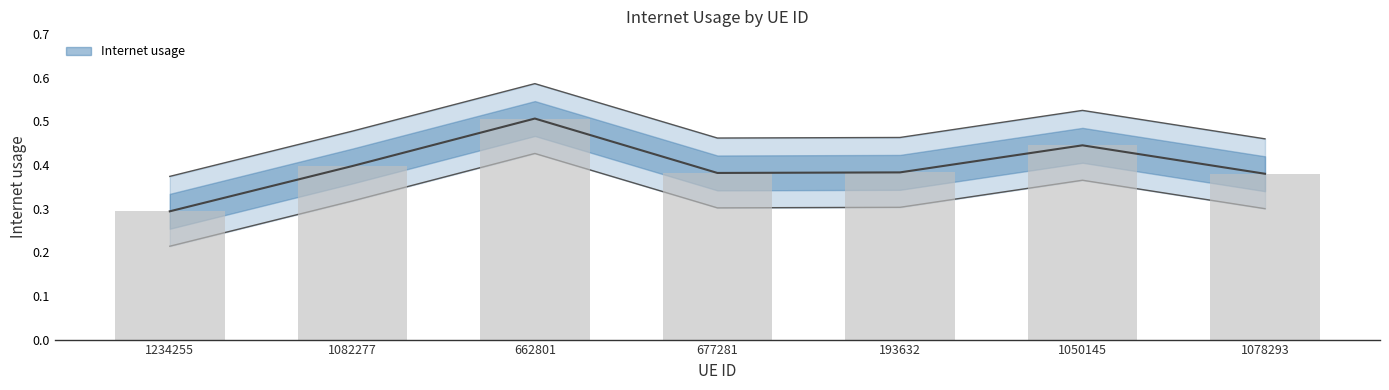

Reading right to left, transcribe all the data shown in this chart.

1078293=0.4	1050145=0.4	193632=0.4	677281=0.4	662801=0.5	1082277=0.4	1234255=0.3